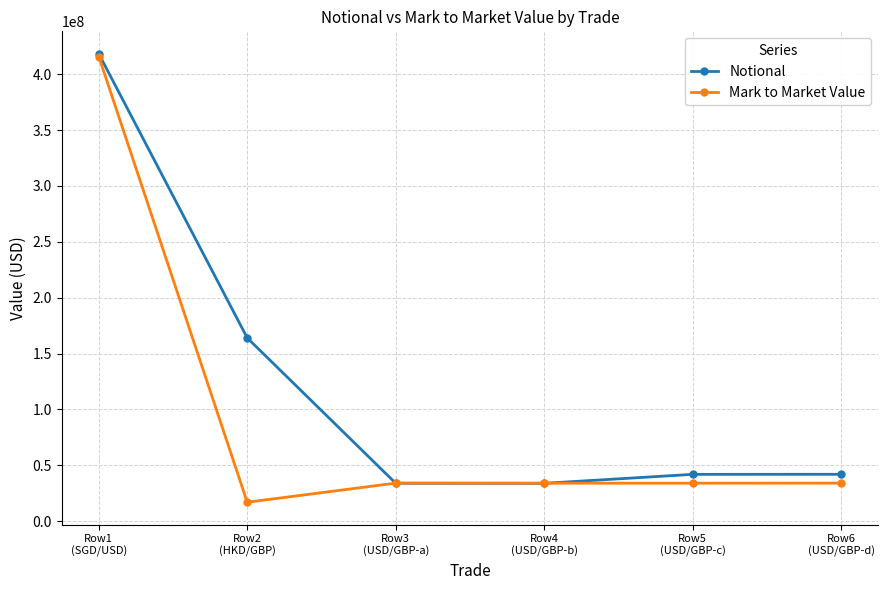

What is the sum of all Notional values?

733974848.5